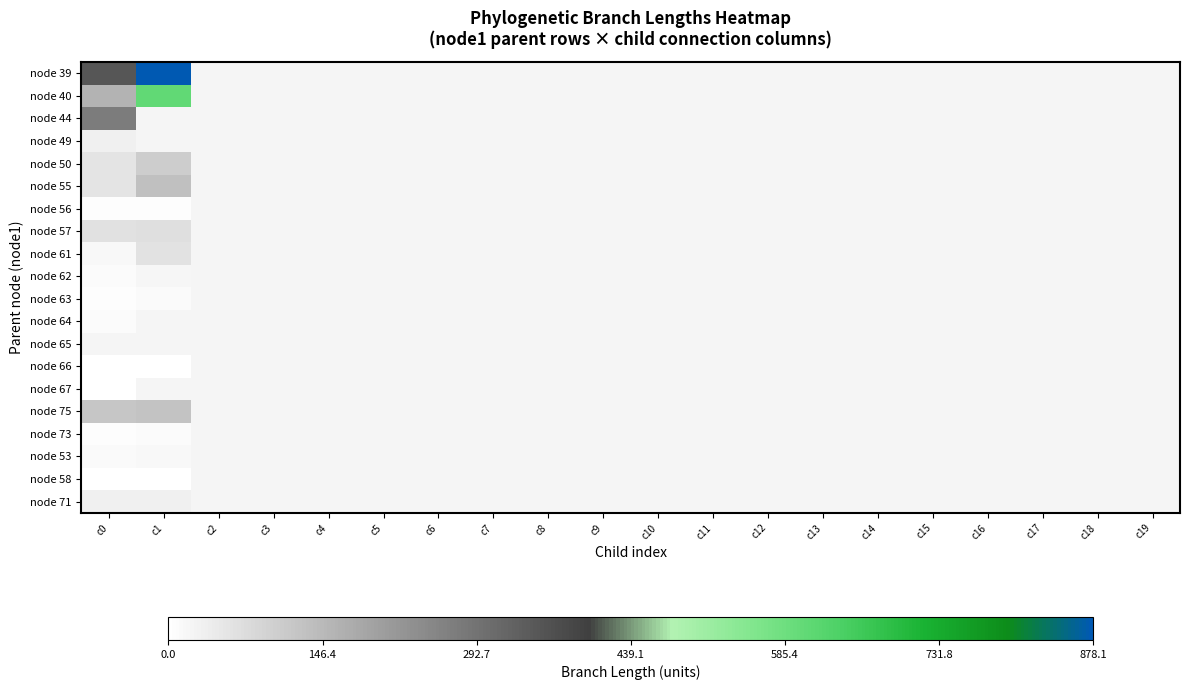

How many positive values does the node 57 series have?

2